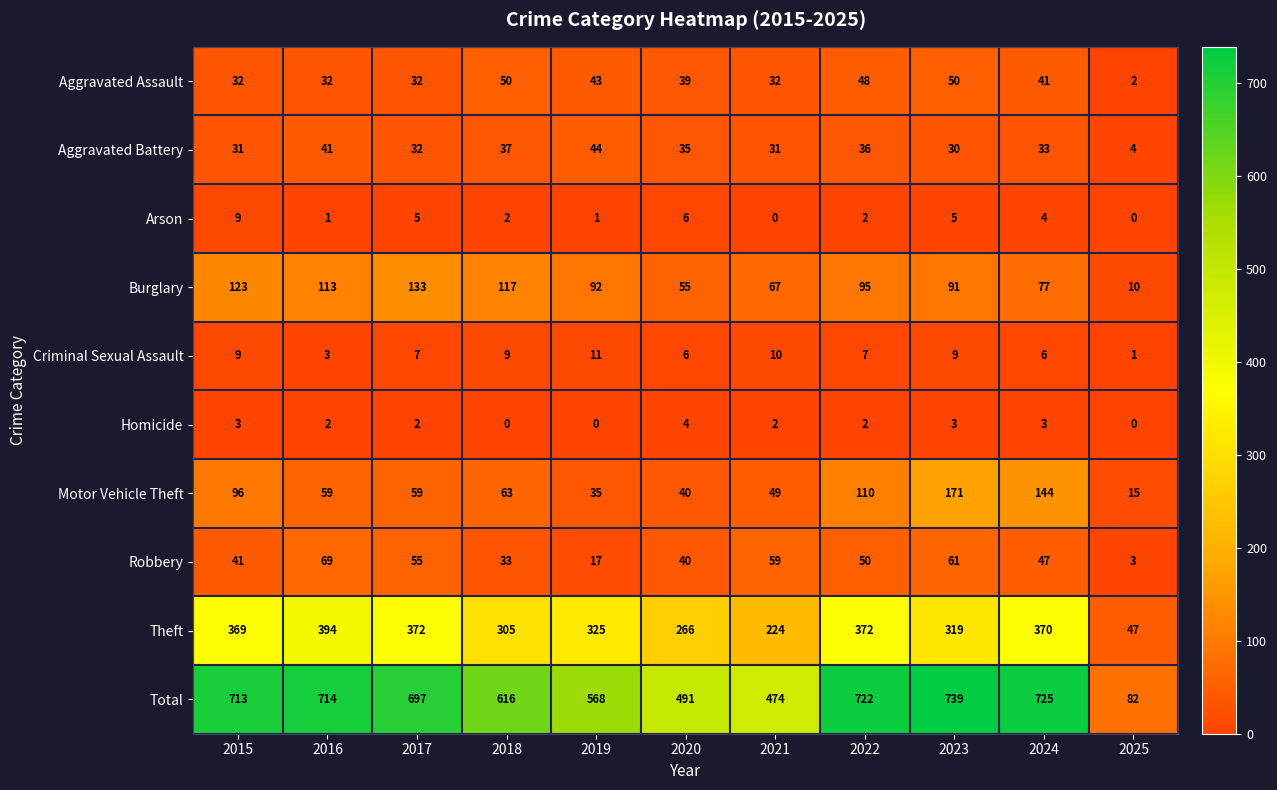

What is the sum of the Robbery values at 2022 and 2023?

111